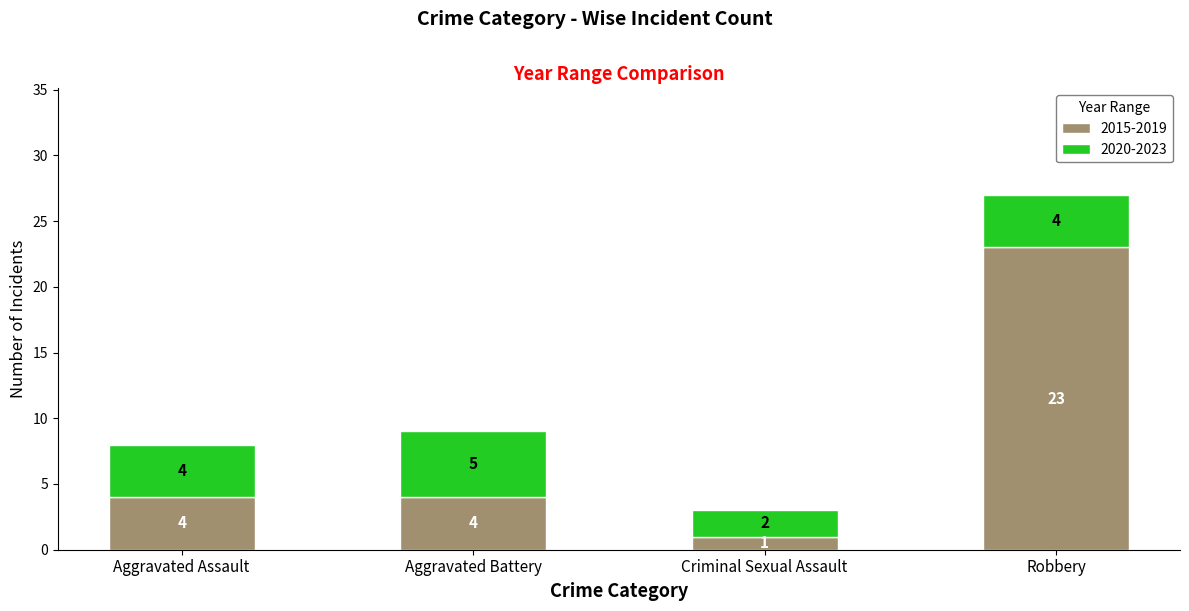

Is it true that 2015-2019 equals 5 at Robbery?

False